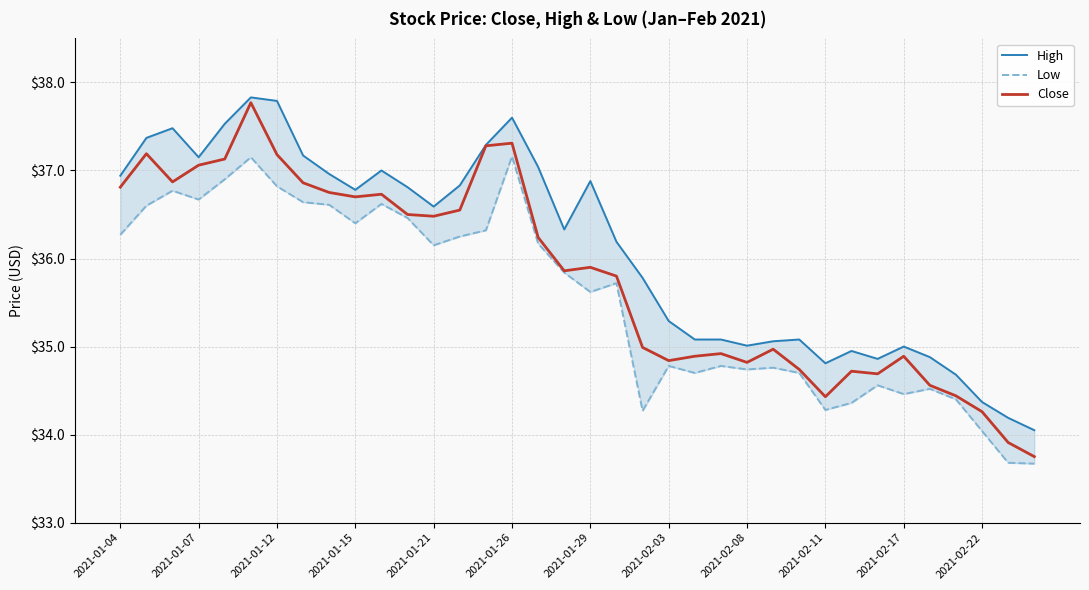

List the series in order of their peak value, highest first.

High, Close, Low